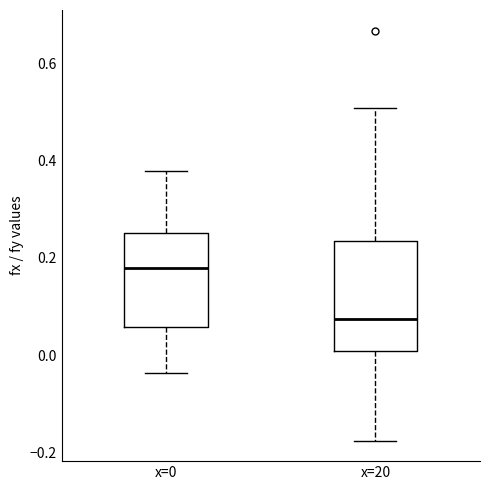

Reading left to right, transcribe this box plot: for each box, give where its median line is, the range the box spans, and where its two whiskers end, as read against the y-axis. The values are not printed on the chart, so give them approximately, as read against the axis.

x=0: median 0.18, box 0.06 to 0.26, whiskers -0.04 to 0.38
x=20: median 0.08, box 0.00 to 0.24, whiskers -0.18 to 0.50